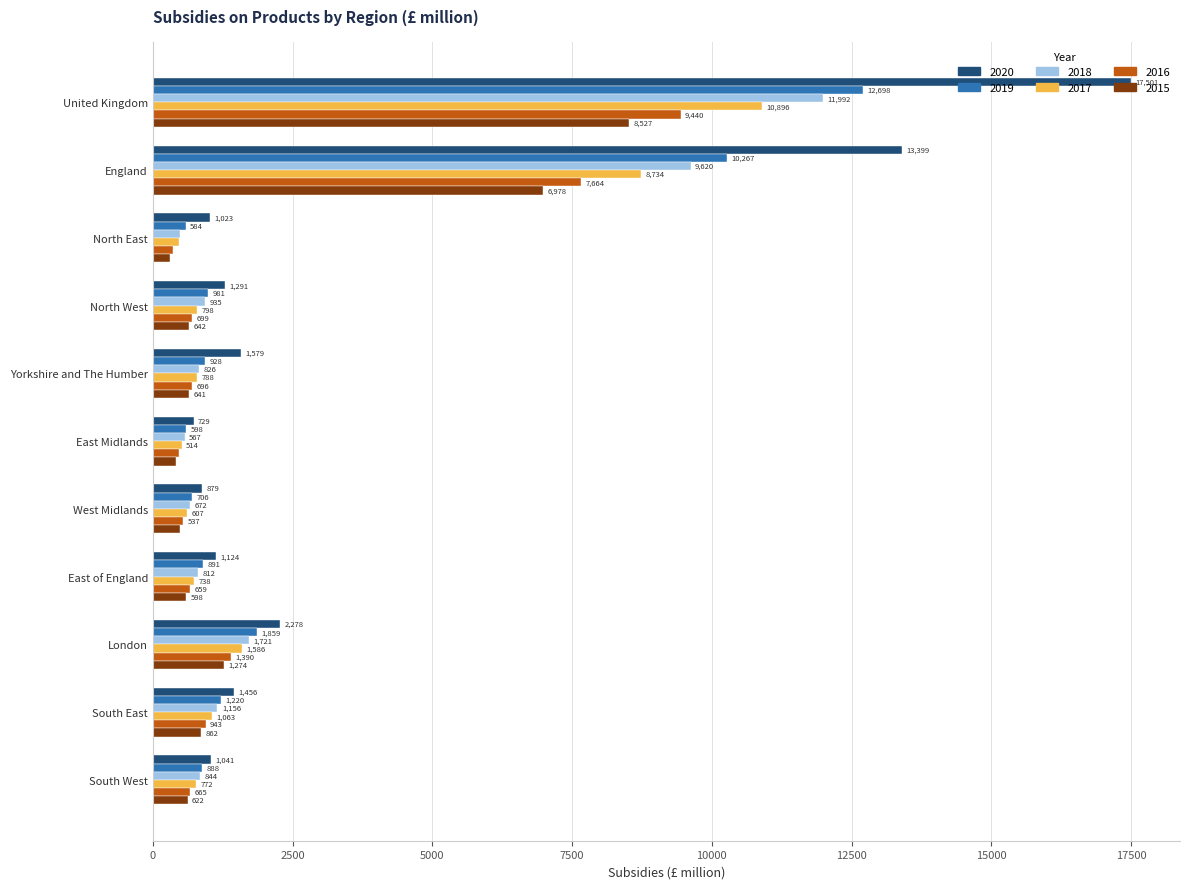

What is the difference between the maximum and minimum values in the 2019 series?

12114